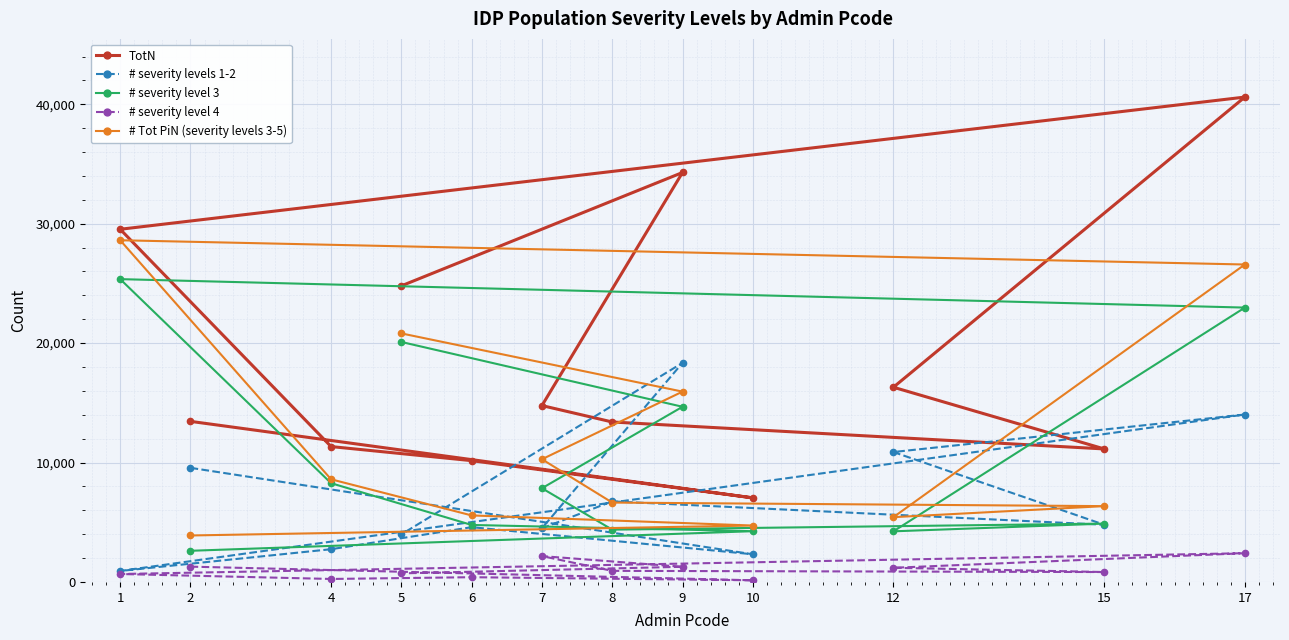

What value does the TotN series have at 12, to the nearest 10?

16300